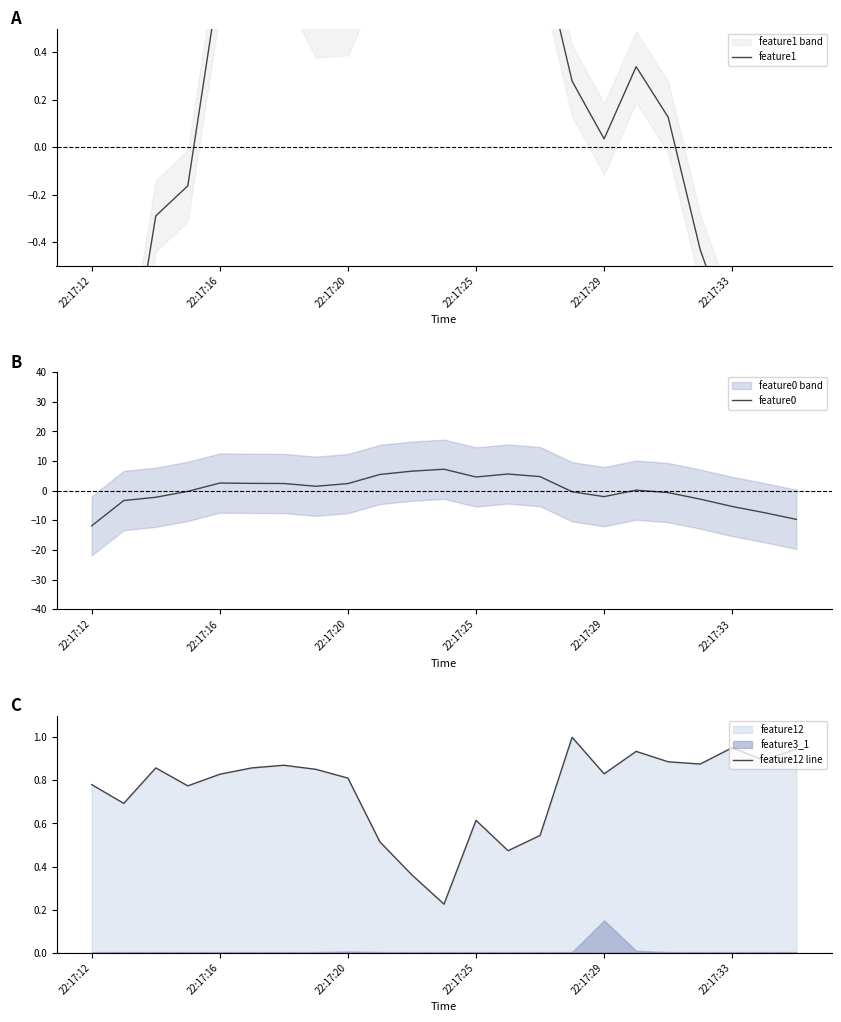

What is the maximum value shown in the chart?

7.2